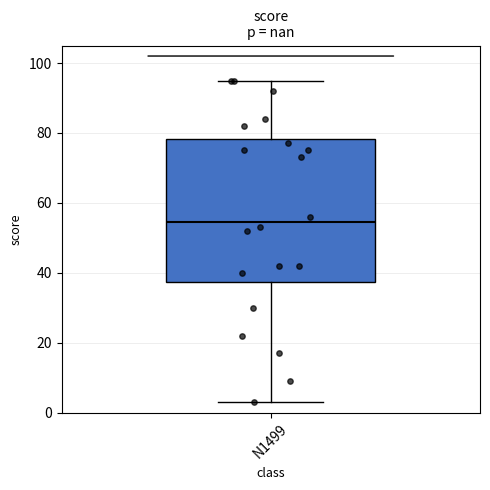

Read this box plot against the y-axis: the position of the median line, the range covered by the box, and the ends of both whiskers. The values are not printed on the chart, so give them approximately, as read against the axis.

median 54, box 38 to 78, whiskers 4 to 96